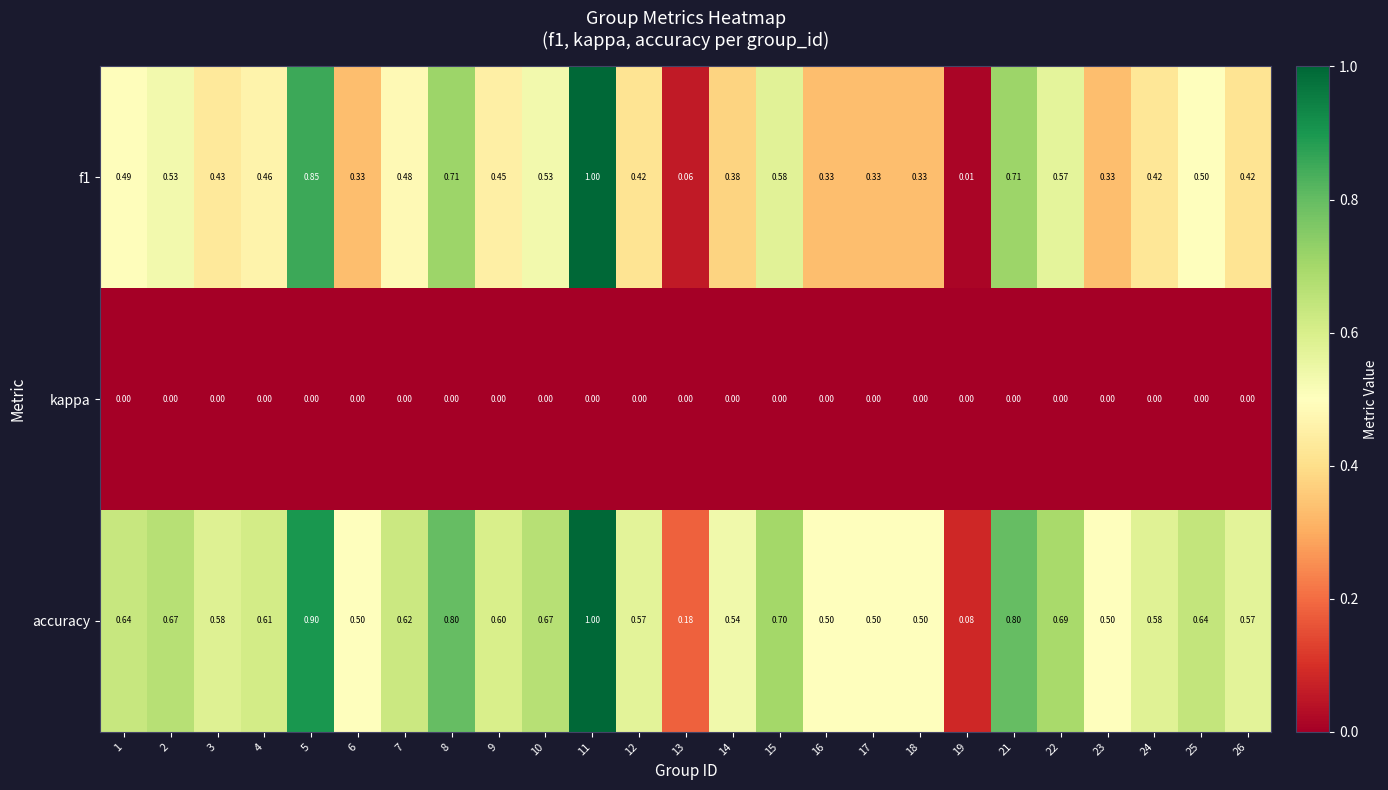

Which series has the widest spread of values?

f1